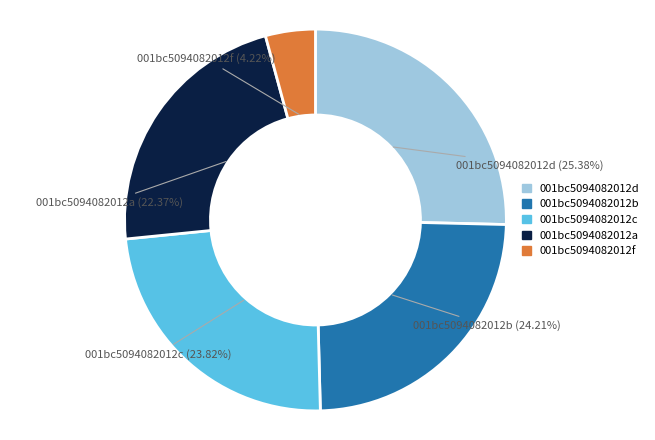

Is there a majority slice in this chart?

No